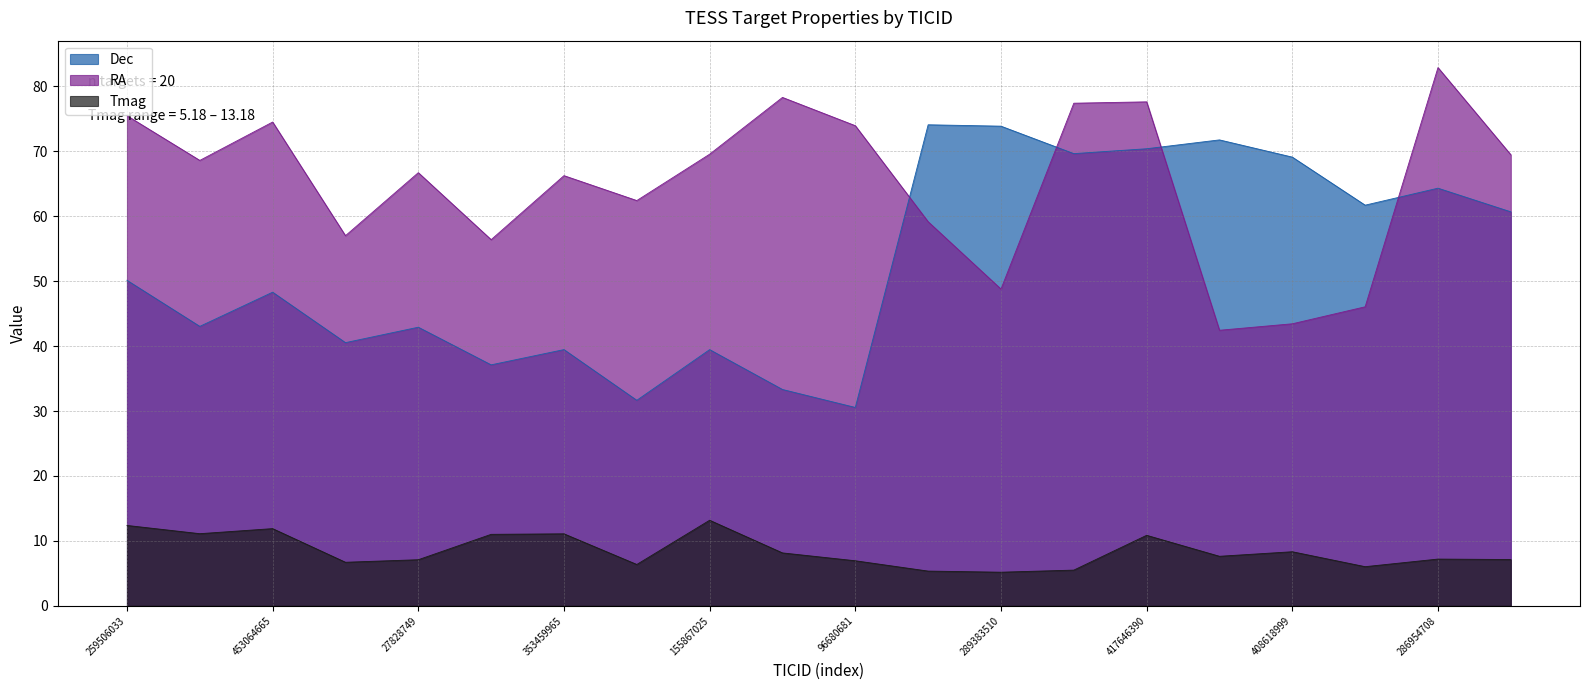

What is the label of the 8th point from the right?

289383510